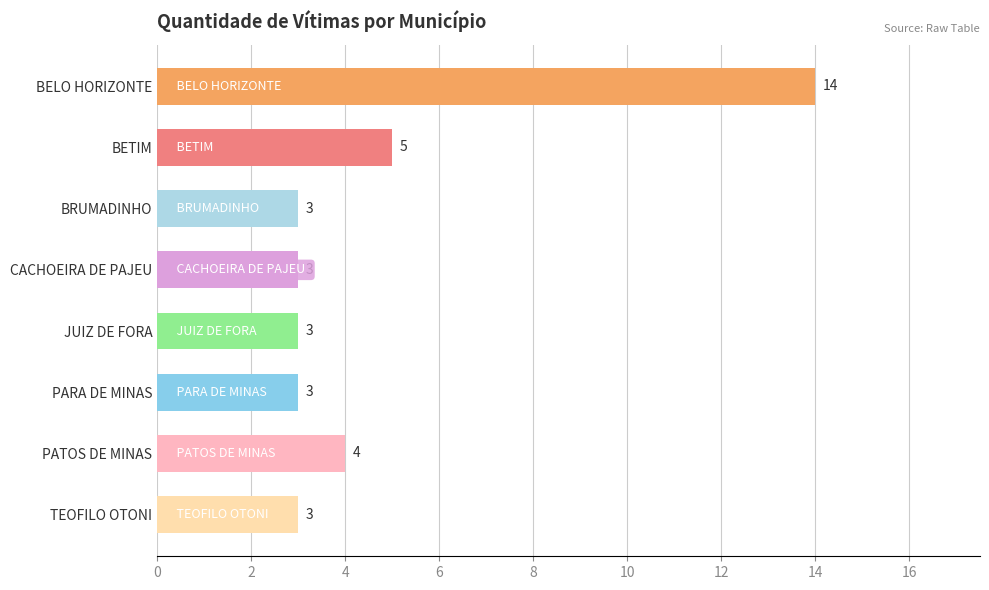

What is the change in value from CACHOEIRA DE PAJEU to PATOS DE MINAS?

+1